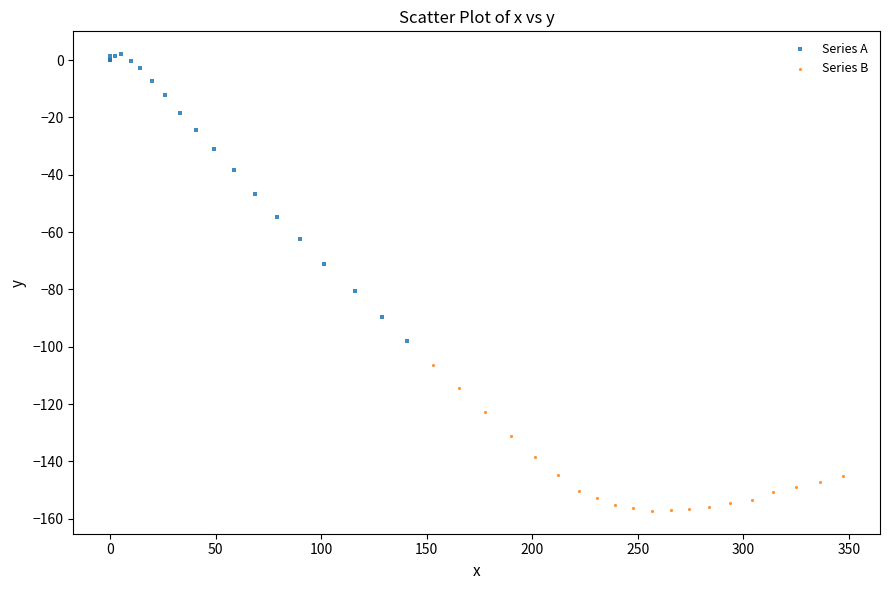

Which series contains the highest Y value?

Series A